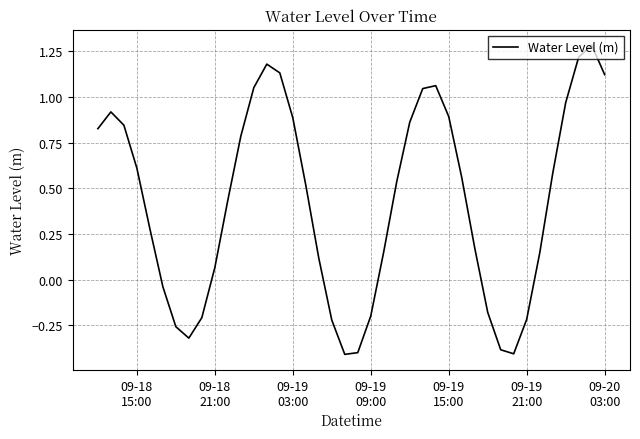

What is the smallest value displayed?

-0.4